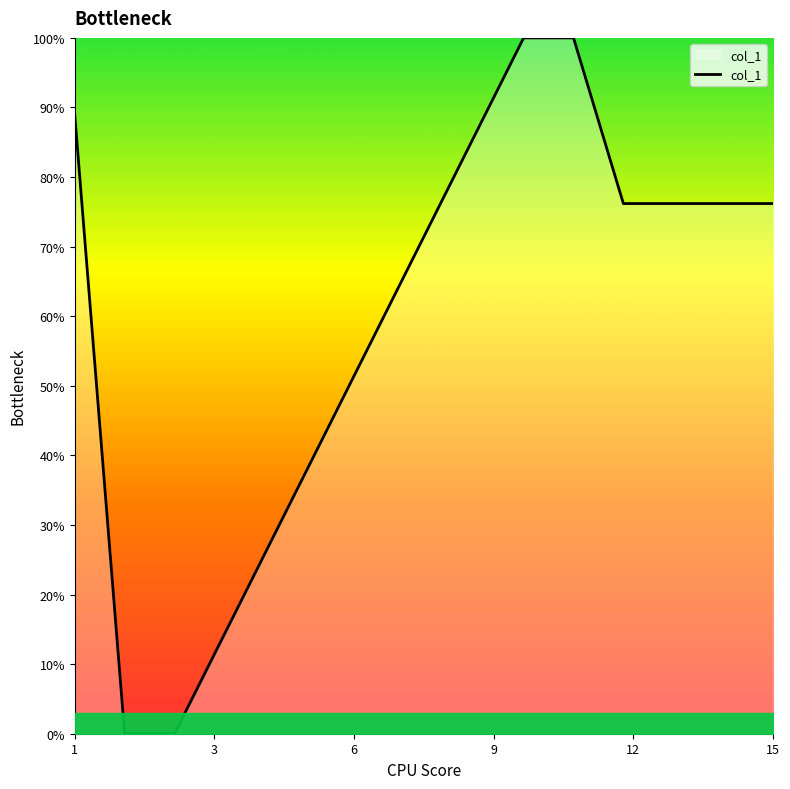

What is the greatest value displayed?

100.0